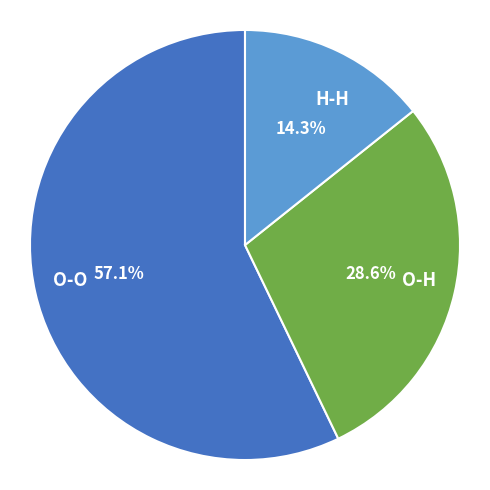

What is the largest slice in the pie chart?

O-O